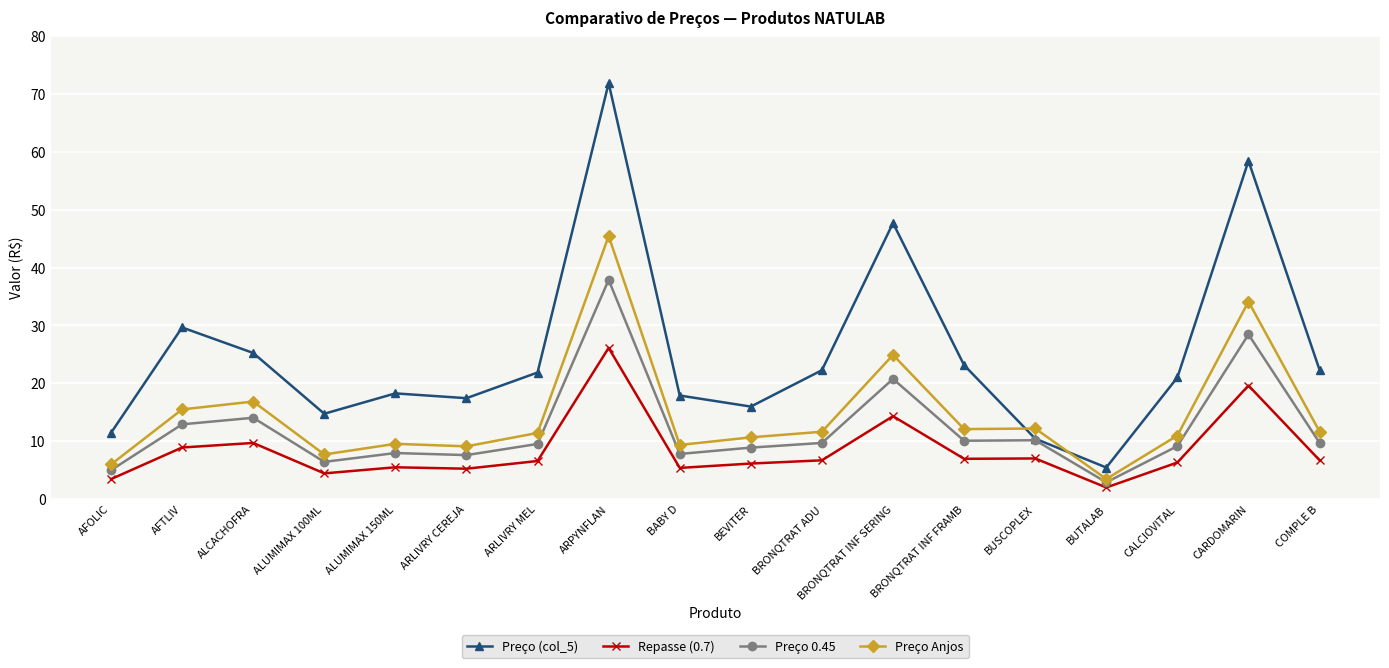

Read the Repasse (0.7) value at ALUMIMAX 150ML.

5.5